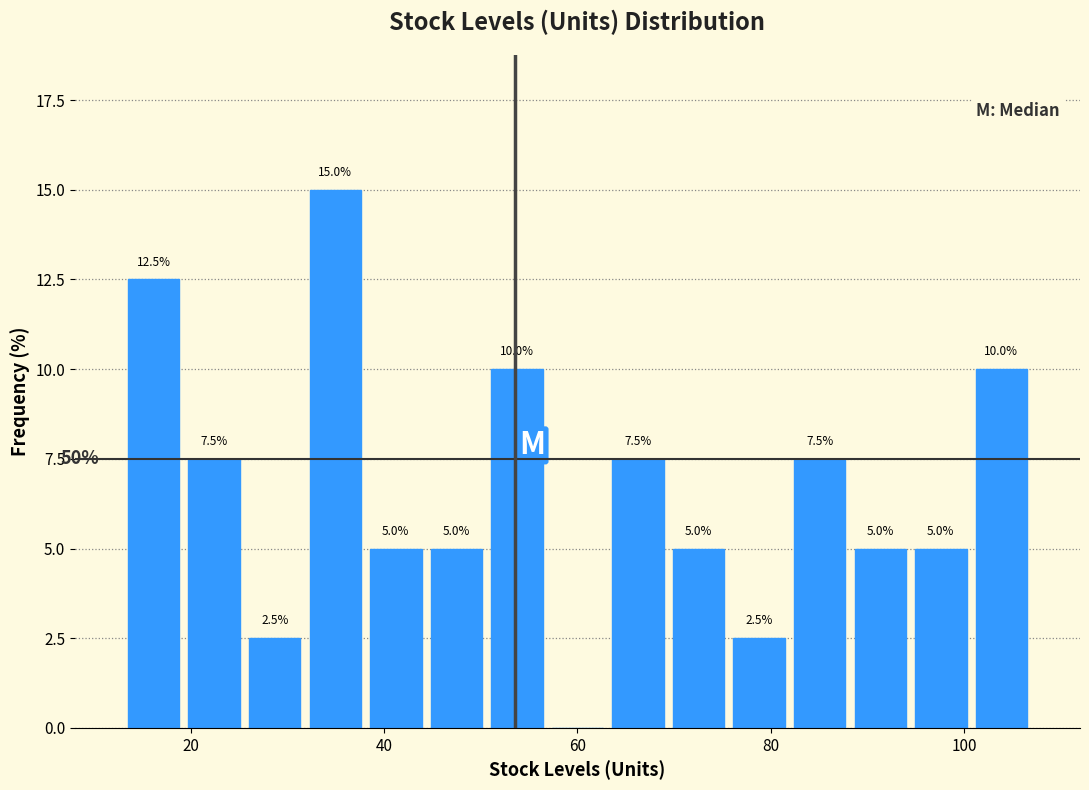

Around what value on the x-axis is the tallest bar? Give the approximate position of its centre, as read against the axis.

34